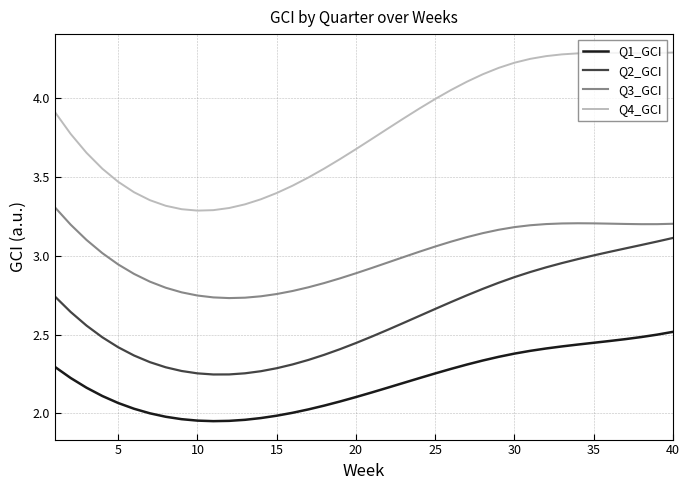

Rank the series by their maximum value, from highest to lowest.

Q4_GCI, Q3_GCI, Q2_GCI, Q1_GCI